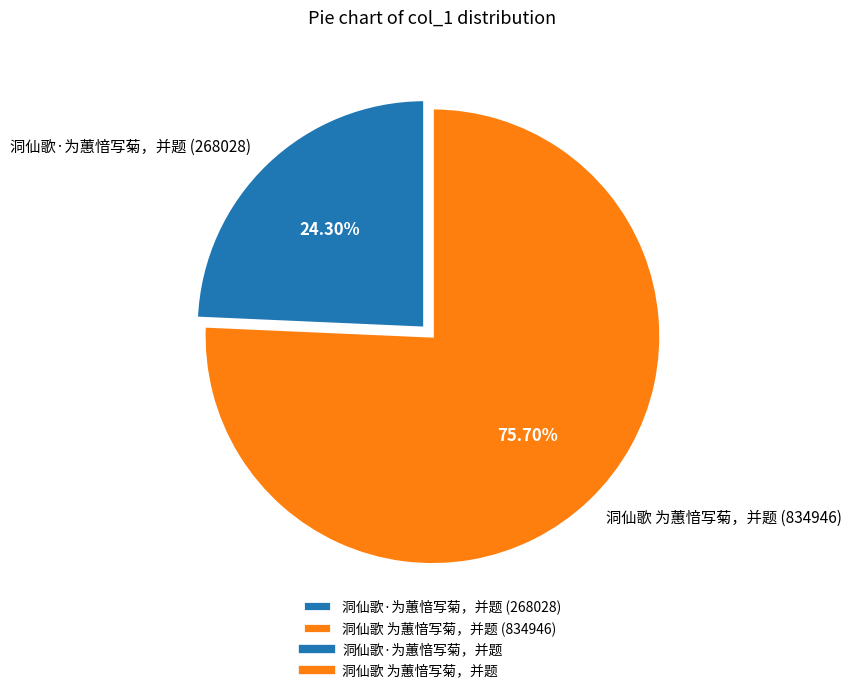

What portion of the pie excludes 洞仙歌·为蕙愔写菊，并题?

75.7%